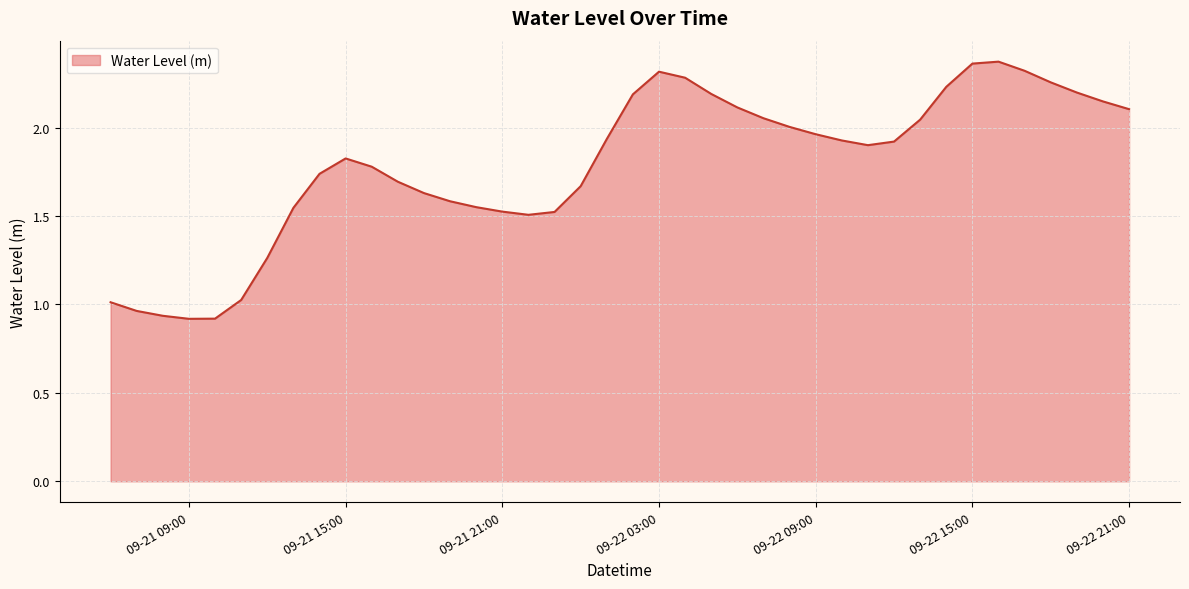

Does the chart have visible grid lines?

Yes